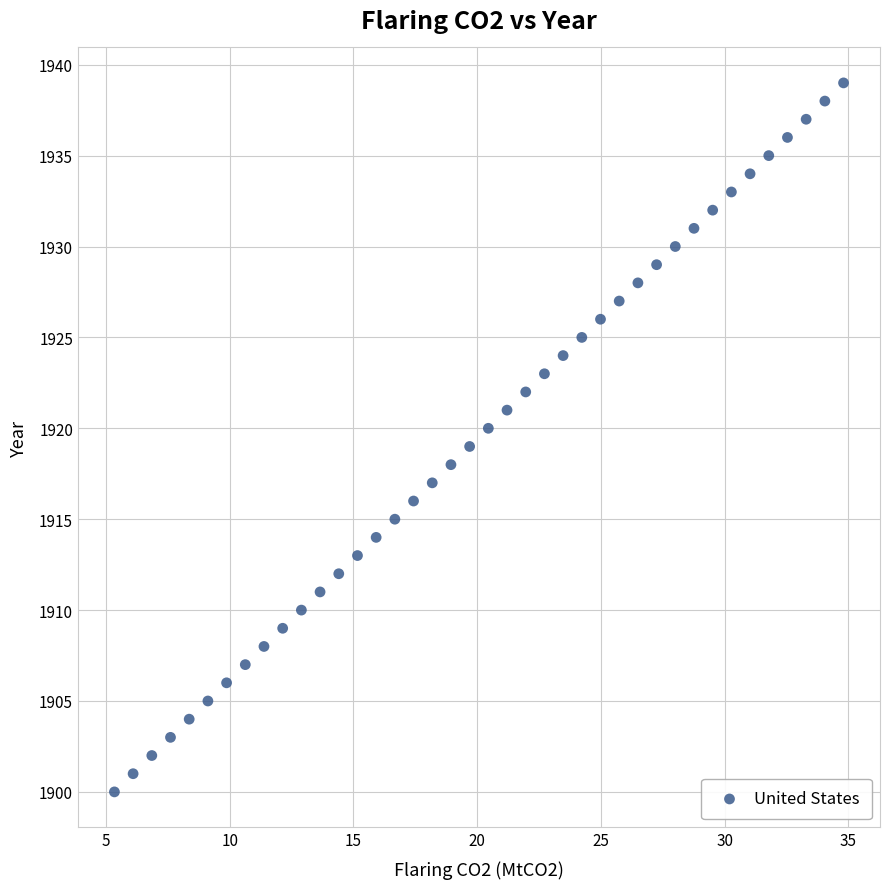

What is the range of Y values (max minus min)?

39